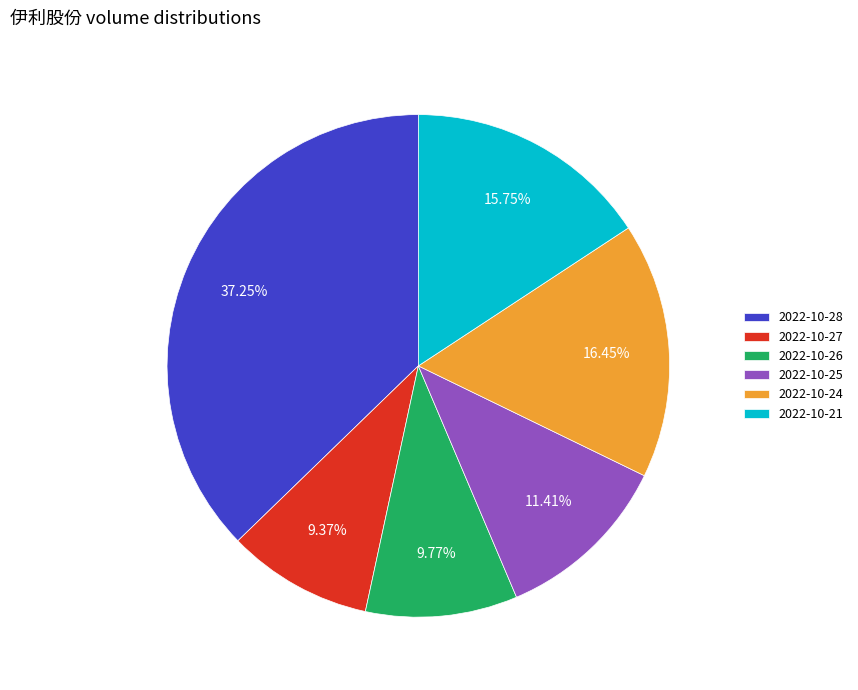

Does 2022-10-25 account for over 50% of the chart?

No